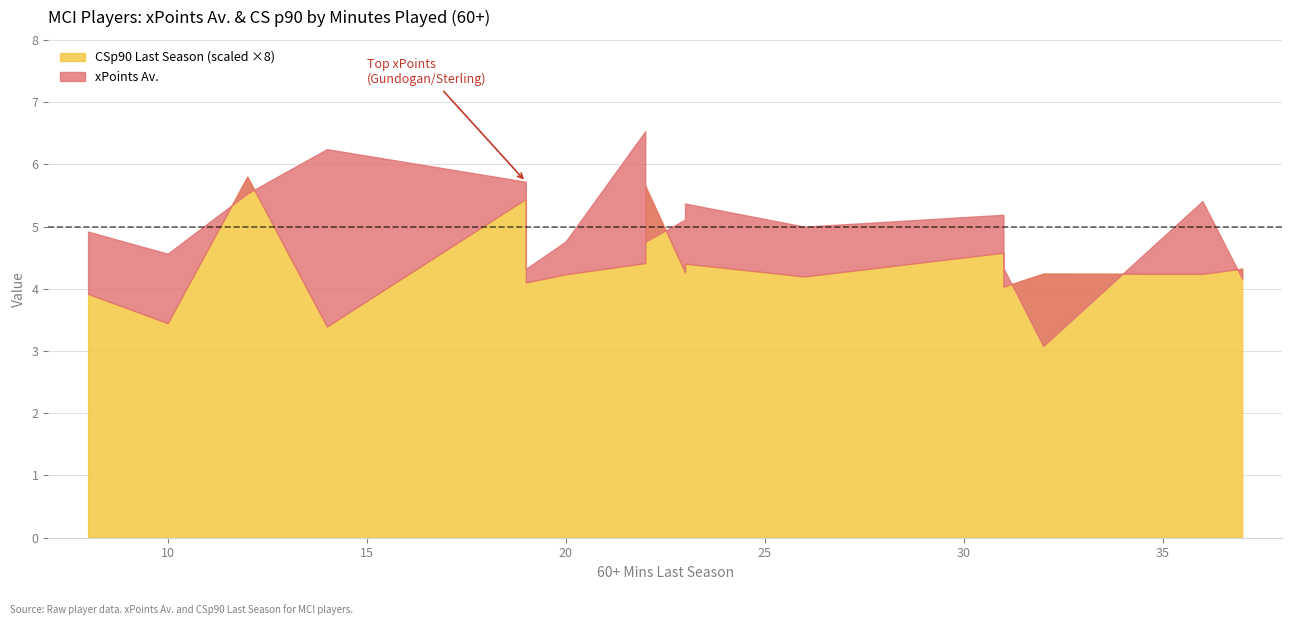

How many lines are shown in the chart?

2